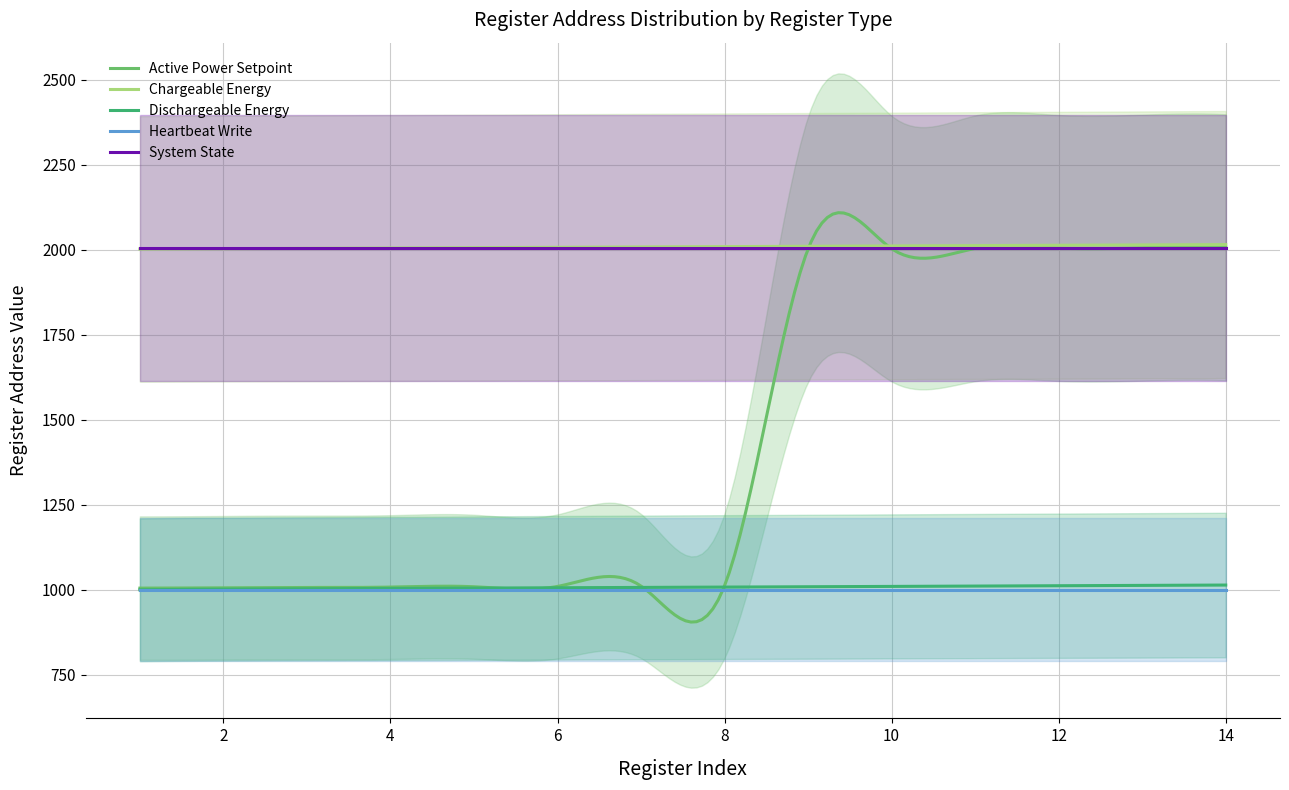

True or false: System State and Dischargeable Energy intersect in this chart.

False